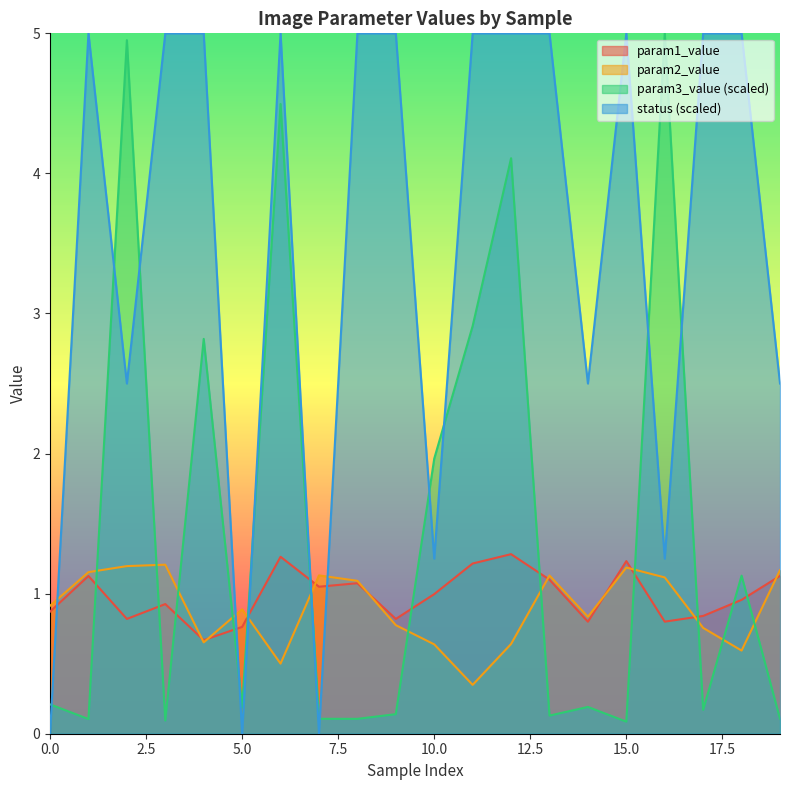

Which series ends up on top after the final intersection of param3_value and param2_value?

param2_value